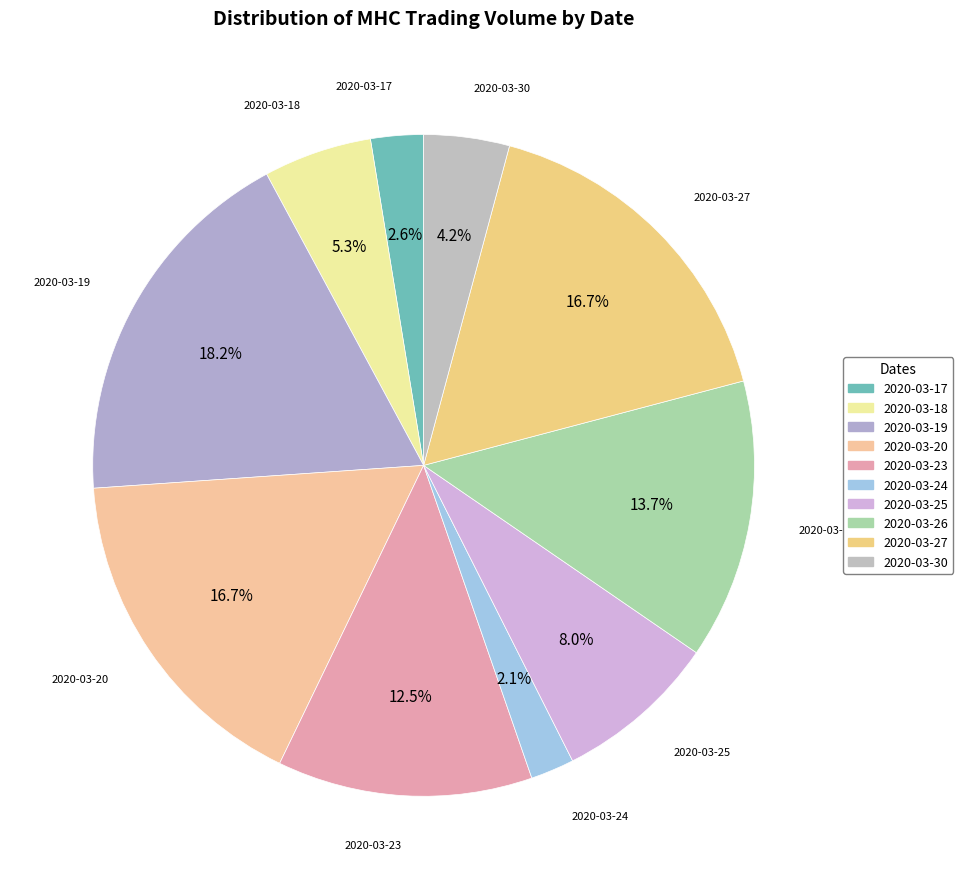

To the nearest percent, what is the difference between the 2020-03-19 and 2020-03-30 slice percentages?

14%